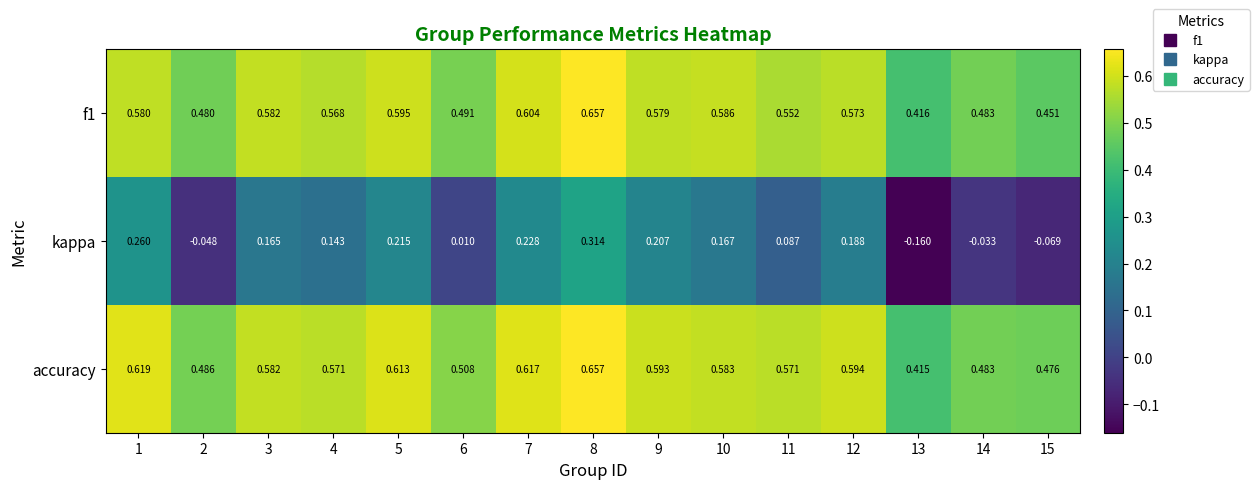

Which series has the largest total across all categories?

accuracy